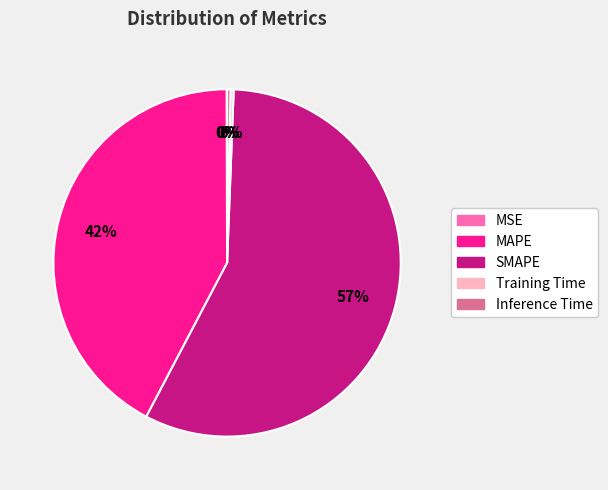

To the nearest percent, what is the average slice percentage?

20%